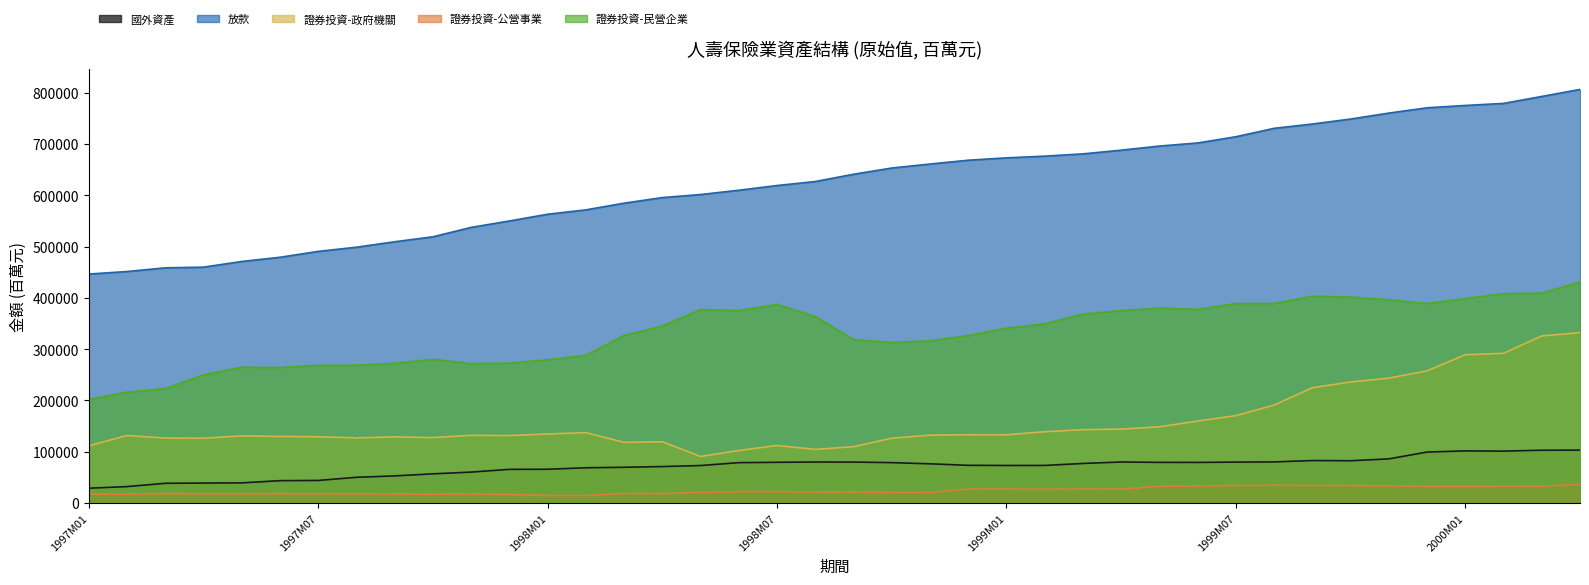

The 證券投資-政府機關 series shows 466596 at 2000M01. True or false?

False